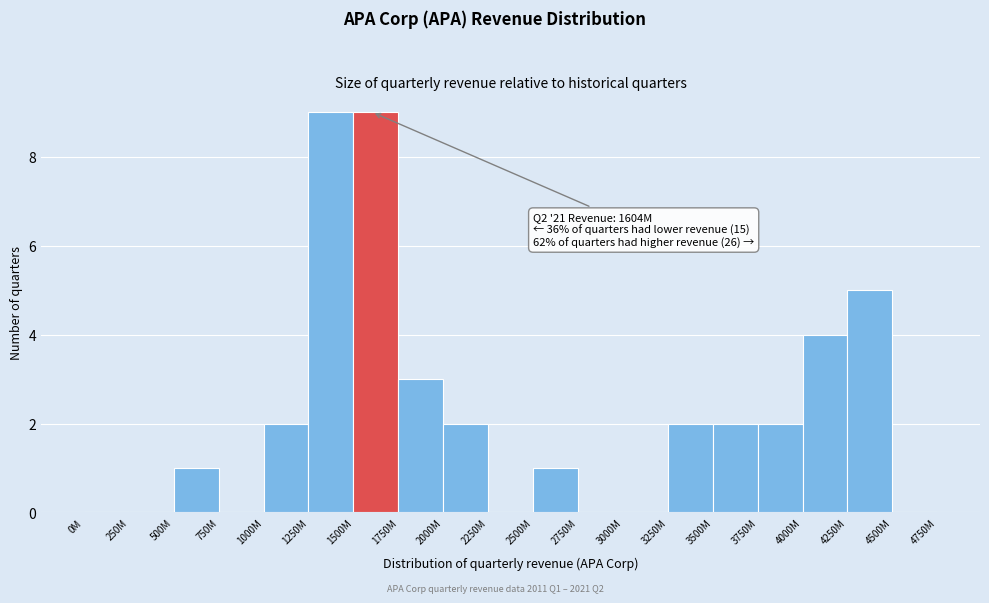

Reading left to right, extract all data points from this chart.

0M=0	250M=0	500M=1	750M=0	1000M=2	1250M=9	1500M=9	1750M=3	2000M=2	2250M=0	2500M=1	2750M=0	3000M=0	3250M=2	3500M=2	3750M=2	4000M=4	4250M=5	4500M=0